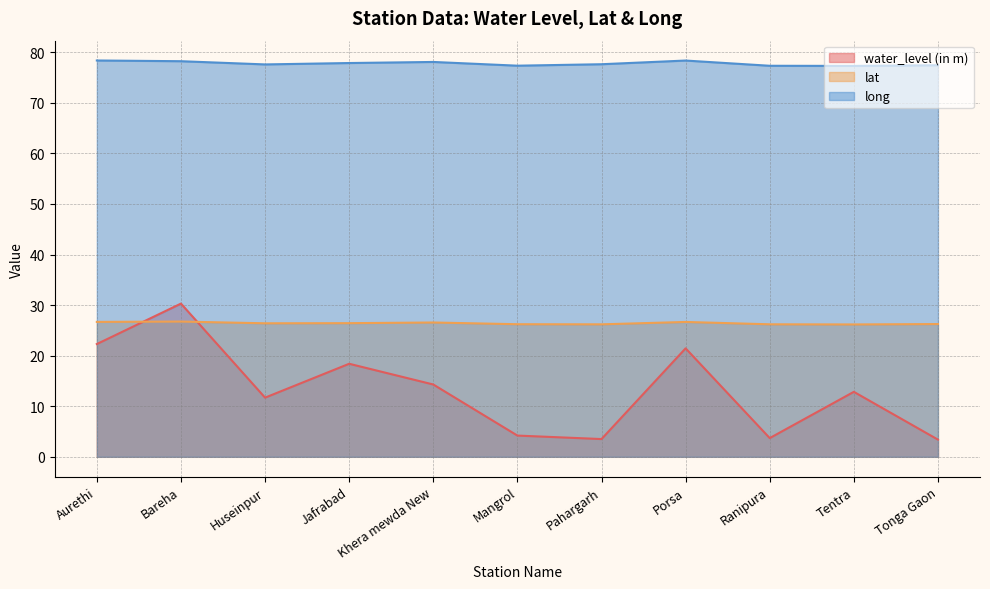

Which series changed the most between Khera mewda New and Porsa?

water_level (in m)